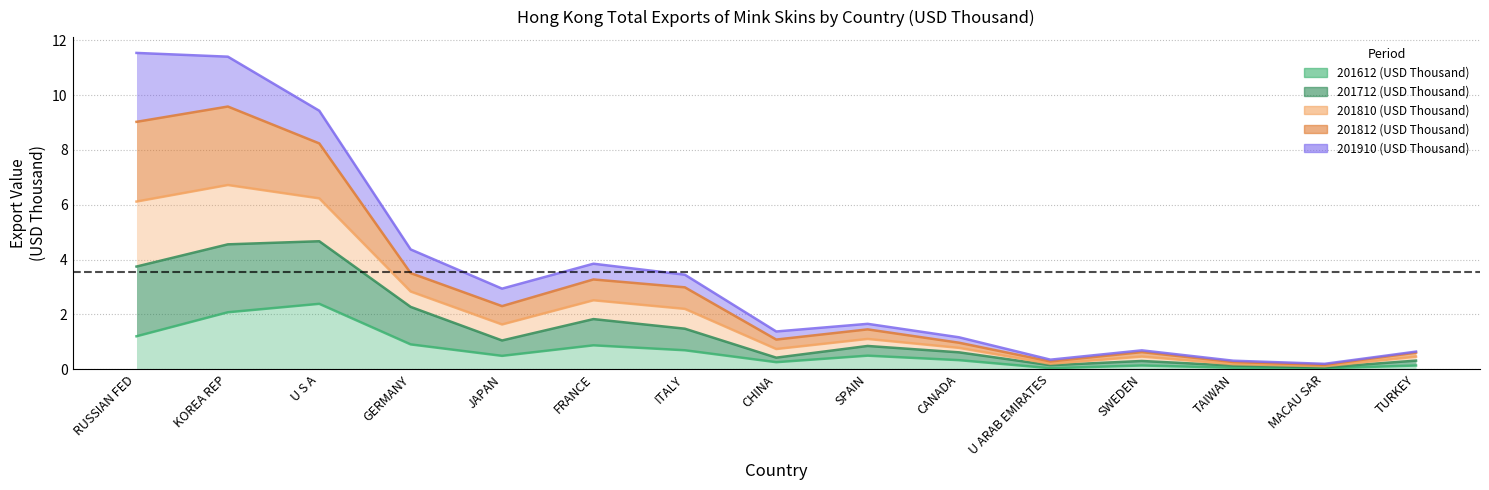

True or false: 201812 (USD Thousand) and 201712 (USD Thousand) intersect in this chart.

False